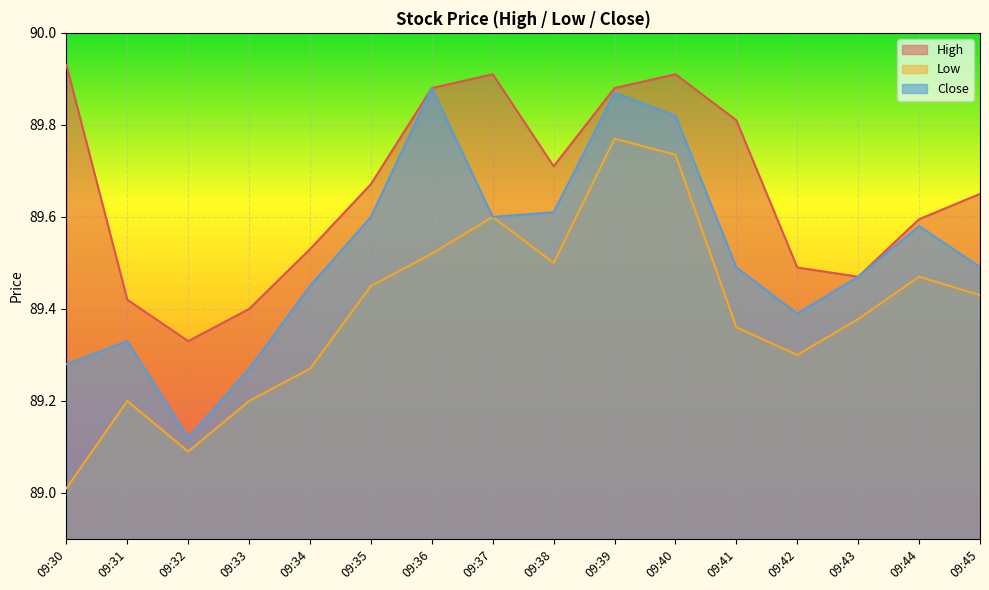

Which category has the highest value across all series?

09:30